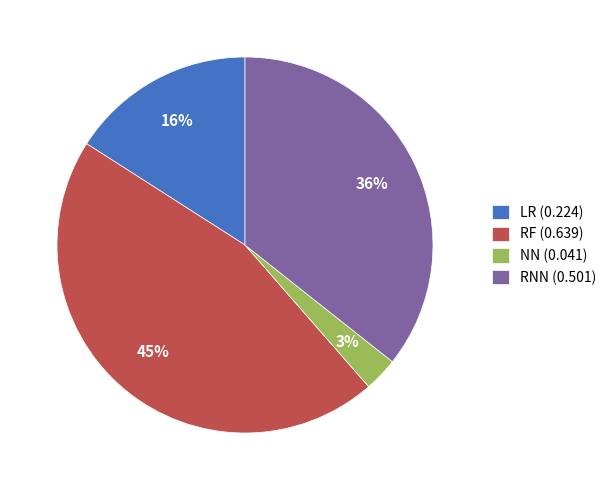

Combined, do RF (0.639) and NN (0.041) account for over 50%?

No